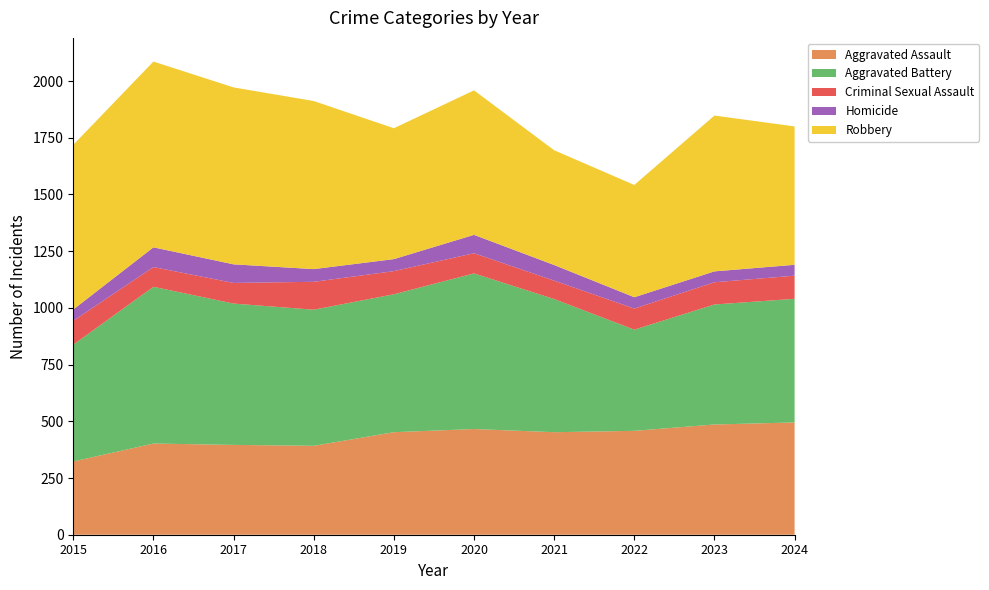

Reading left to right, transcribe all the data shown in this chart.

Aggravated Assault: 2015=323	2016=402	2017=396	2018=392	2019=452	2020=466	2021=452	2022=458	2023=486	2024=495
Aggravated Battery: 2015=515	2016=691	2017=623	2018=600	2019=608	2020=686	2021=587	2022=446	2023=529	2024=545
Criminal Sexual Assault: 2015=105	2016=87	2017=91	2018=123	2019=102	2020=89	2021=81	2022=93	2023=98	2024=102
Homicide: 2015=50	2016=87	2017=82	2018=56	2019=53	2020=81	2021=69	2022=50	2023=48	2024=48
Robbery: 2015=726	2016=819	2017=780	2018=741	2019=577	2020=637	2021=506	2022=495	2023=687	2024=610